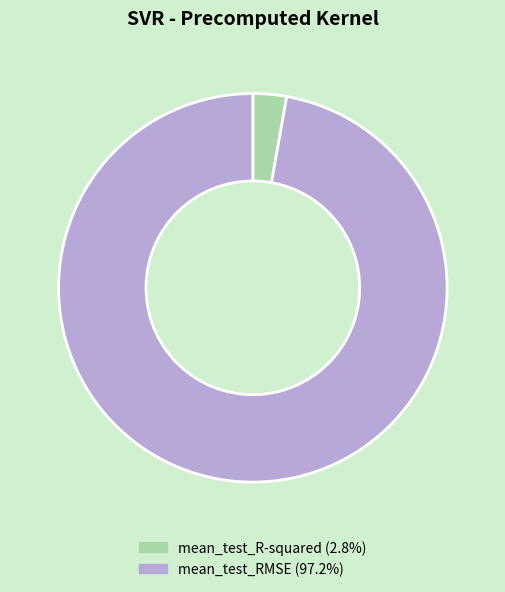

Between mean_test_R-squared and mean_test_RMSE, which is larger?

mean_test_RMSE